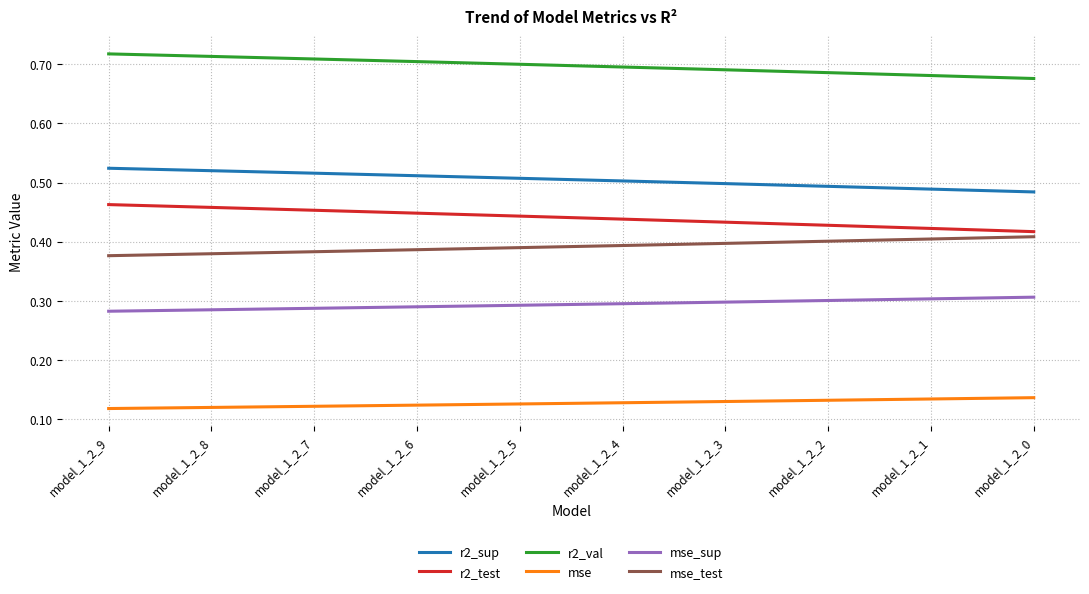

True or false: r2_sup and r2_test intersect in this chart.

False